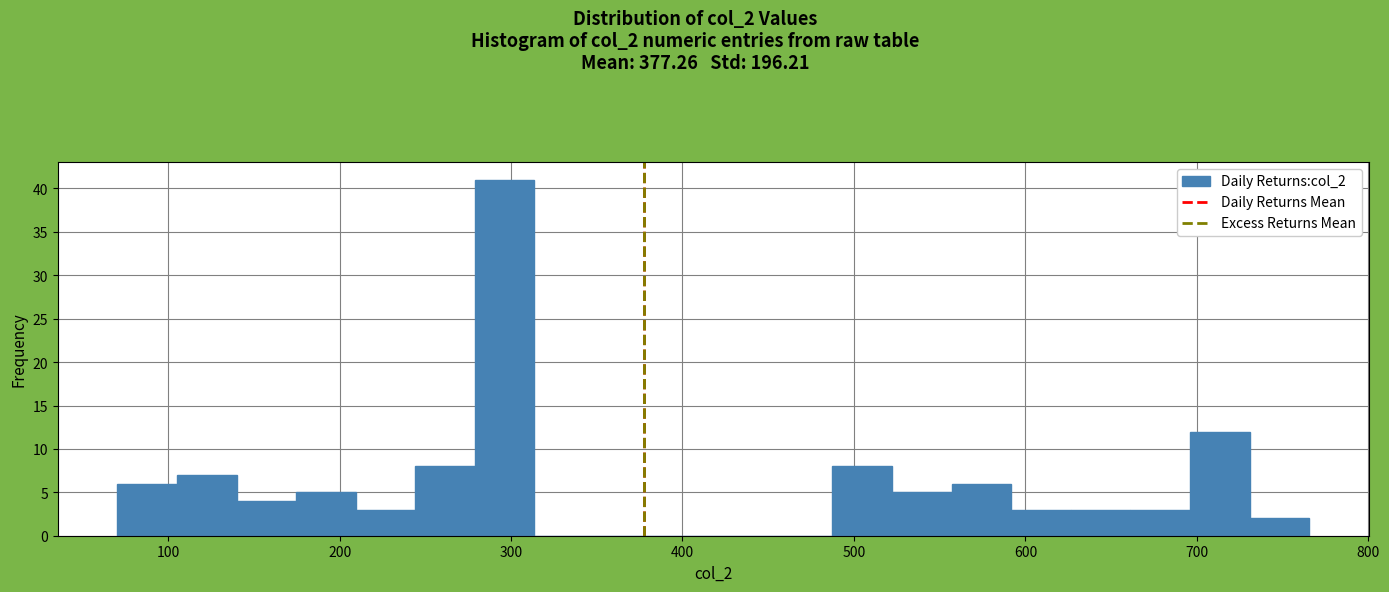

Read against the x-axis, roughly where is the centre of the tallest bar?

300